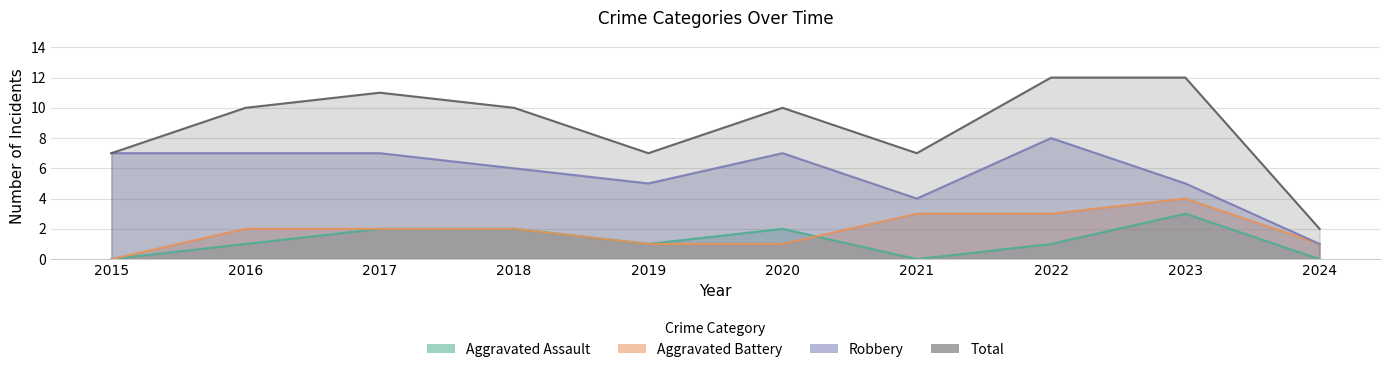

How many data points in Aggravated Battery are above 2?

3